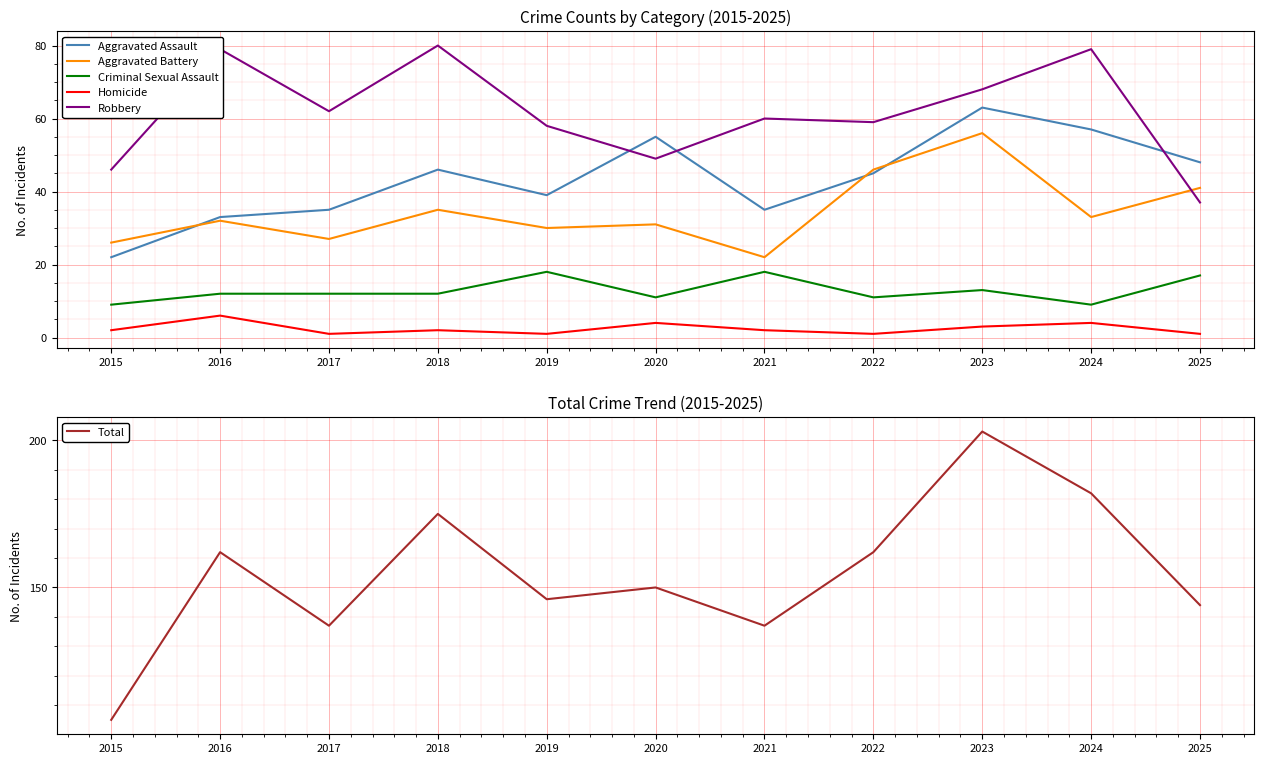

True or false: Homicide and Aggravated Assault intersect in this chart.

False